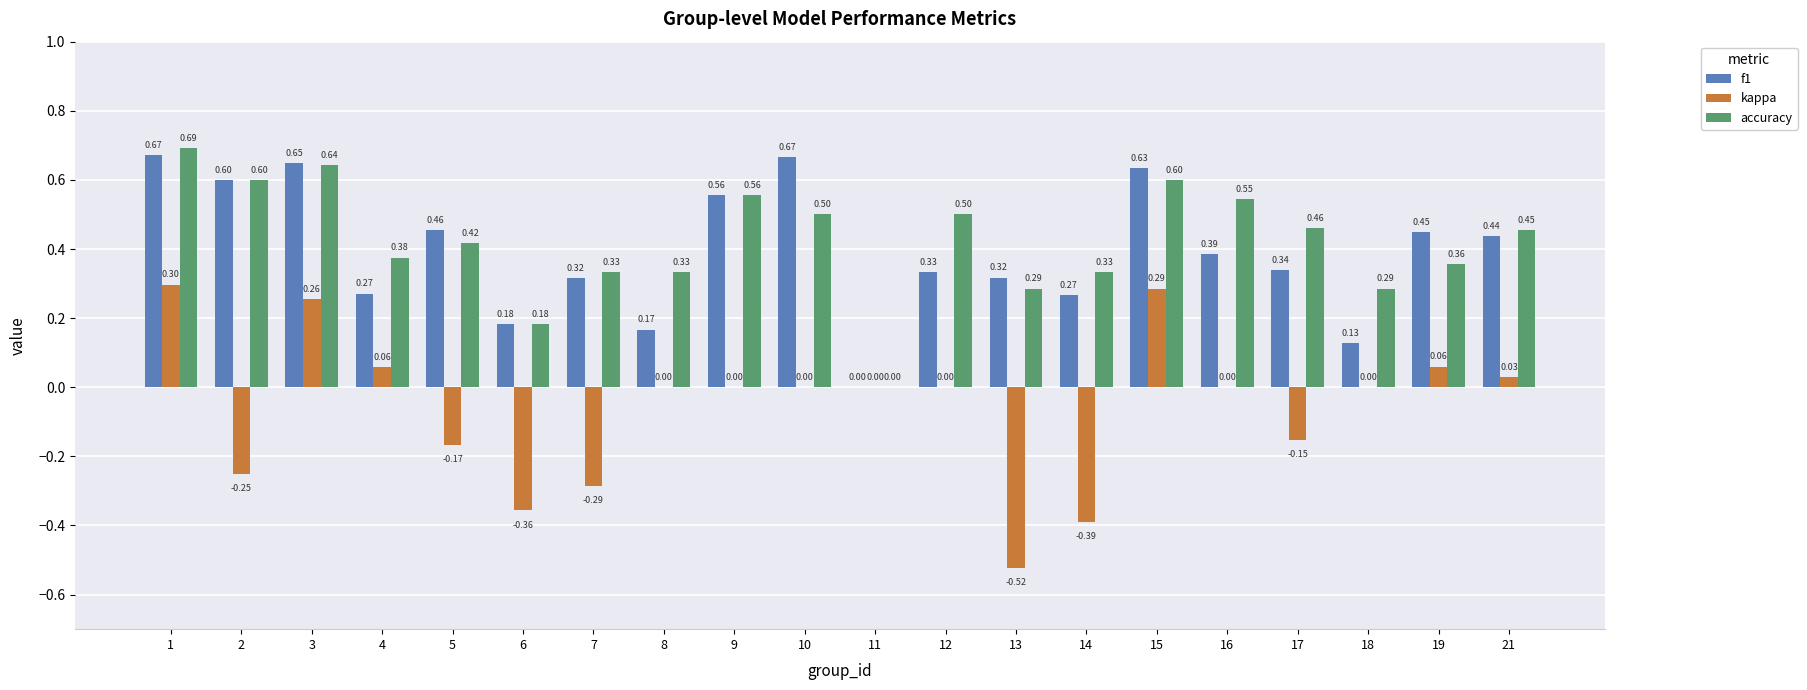

How many series are shown in this chart?

3